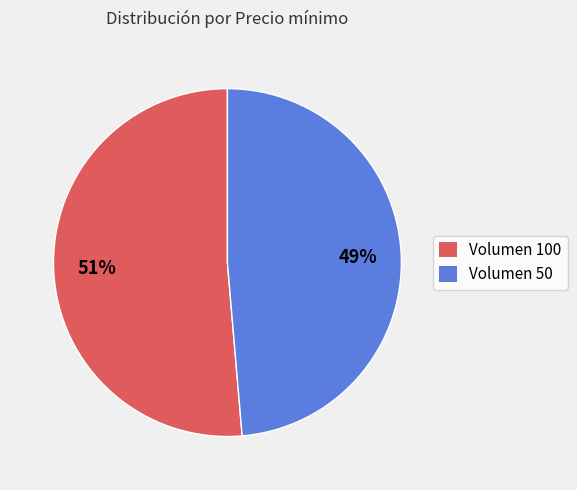

Between Volumen 100 and Volumen 50, which is larger?

Volumen 100